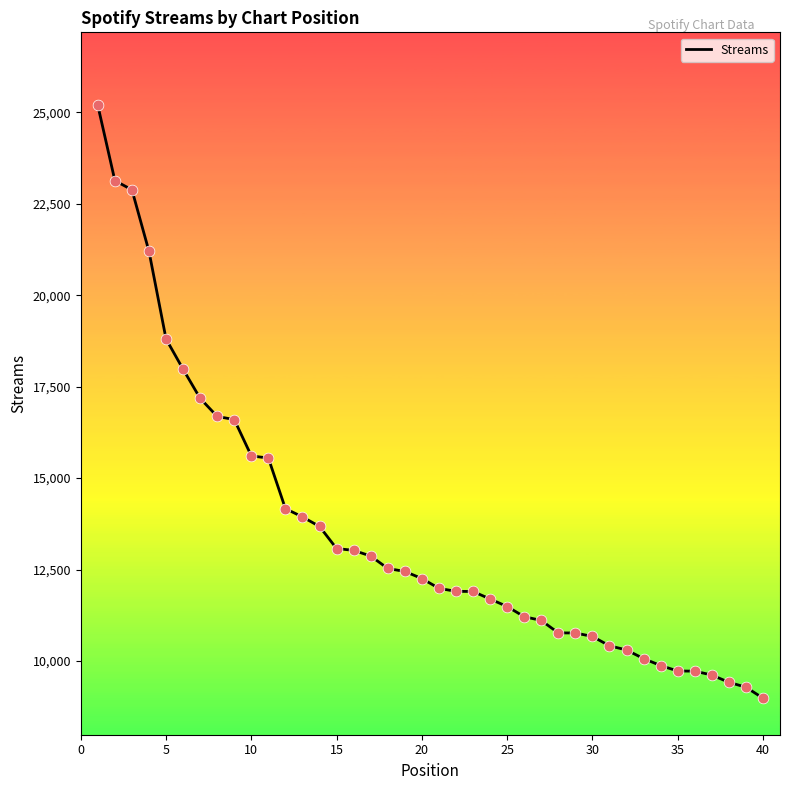

What is the minimum value shown in the chart?

8985